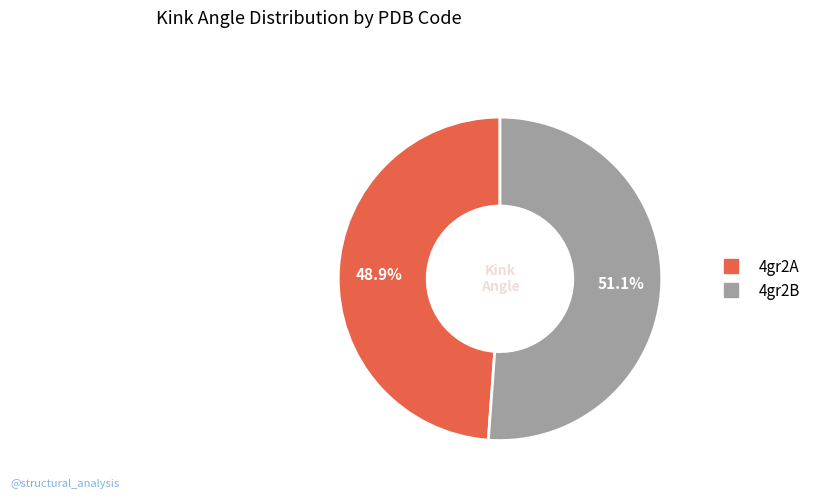

Approximately how many times larger is the value at 4gr2A compared to 4gr2B?

1.0